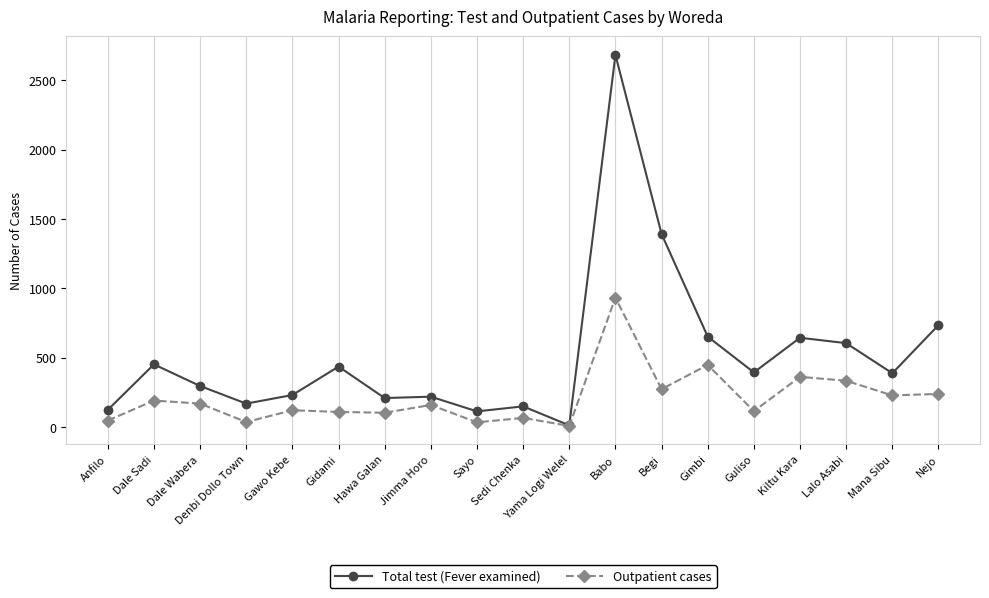

What is the maximum value shown in the chart?

2684